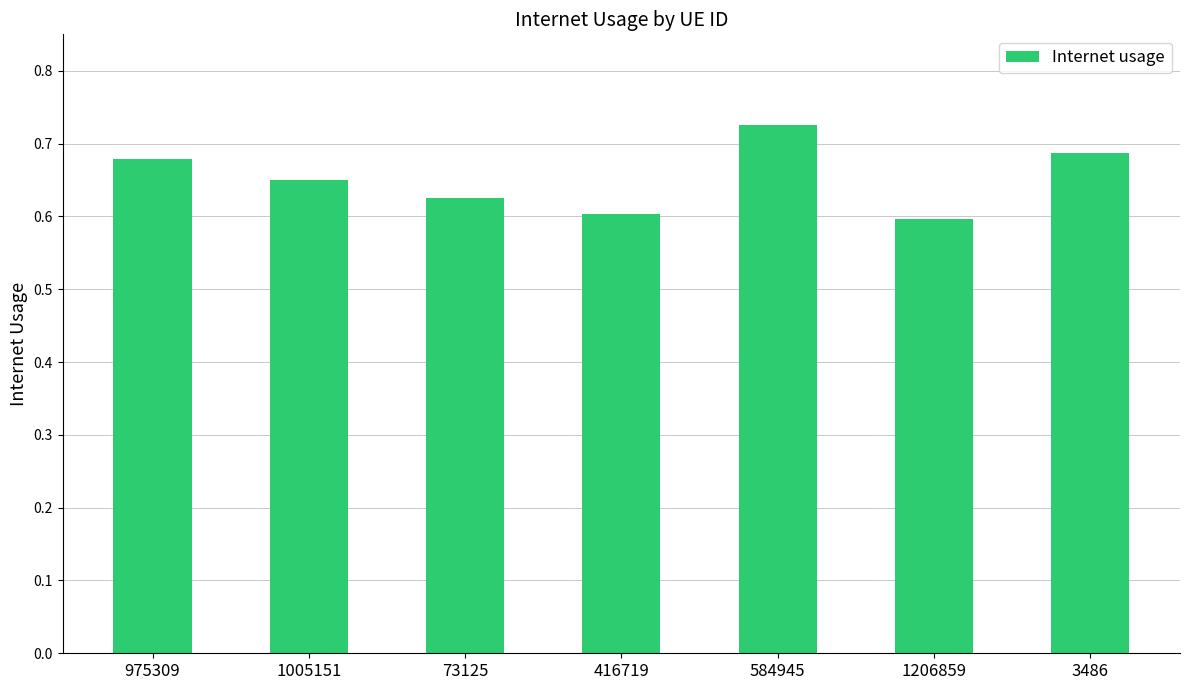

The chart shows a value of 0.2 at 1005151. True or false?

False